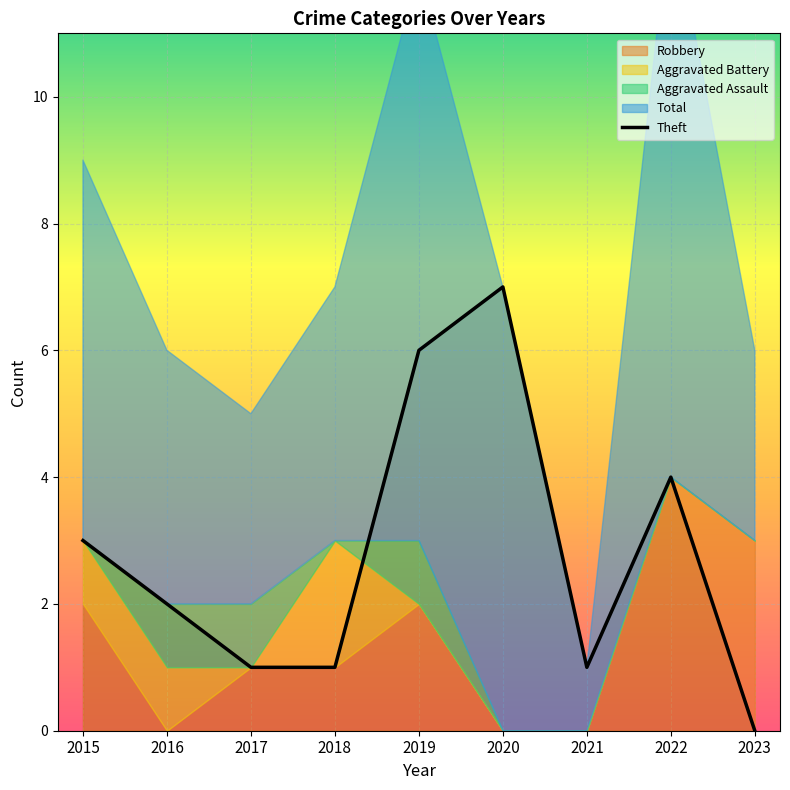

At 2020, list the series in order from smallest to largest.

Robbery, Aggravated Battery, Aggravated Assault, Theft, Total